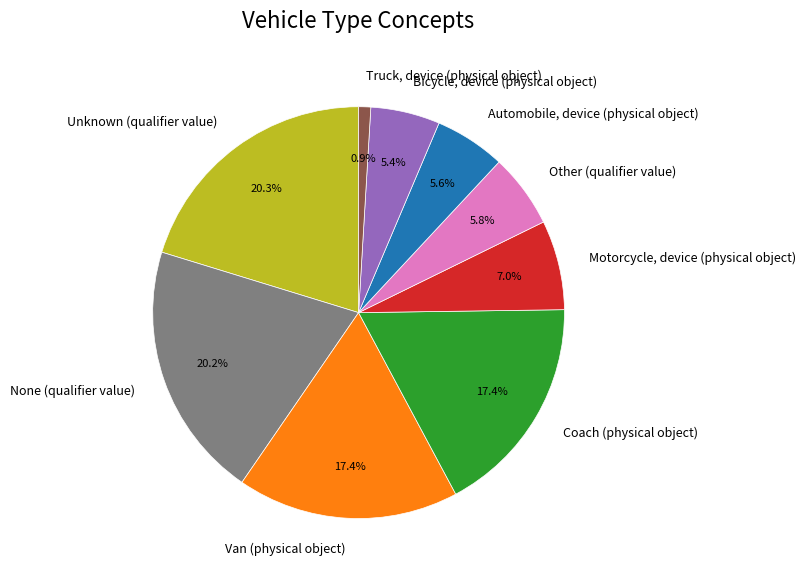

What percentage is the Bicycle, device (physical object) slice, to the nearest percent?

5%